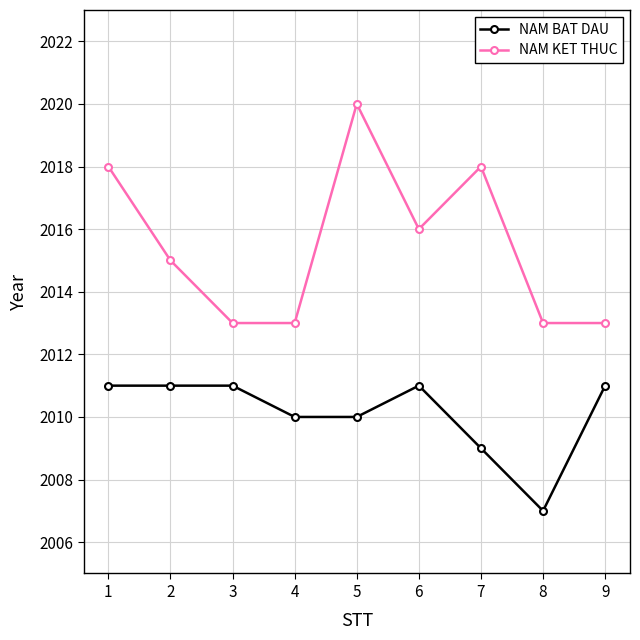

Reading left to right, transcribe all the data shown in this chart.

NAM BAT DAU: 2011	2011	2011	2010	2010	2011	2009	2007	2011
NAM KET THUC: 2018	2015	2013	2013	2020	2016	2018	2013	2013